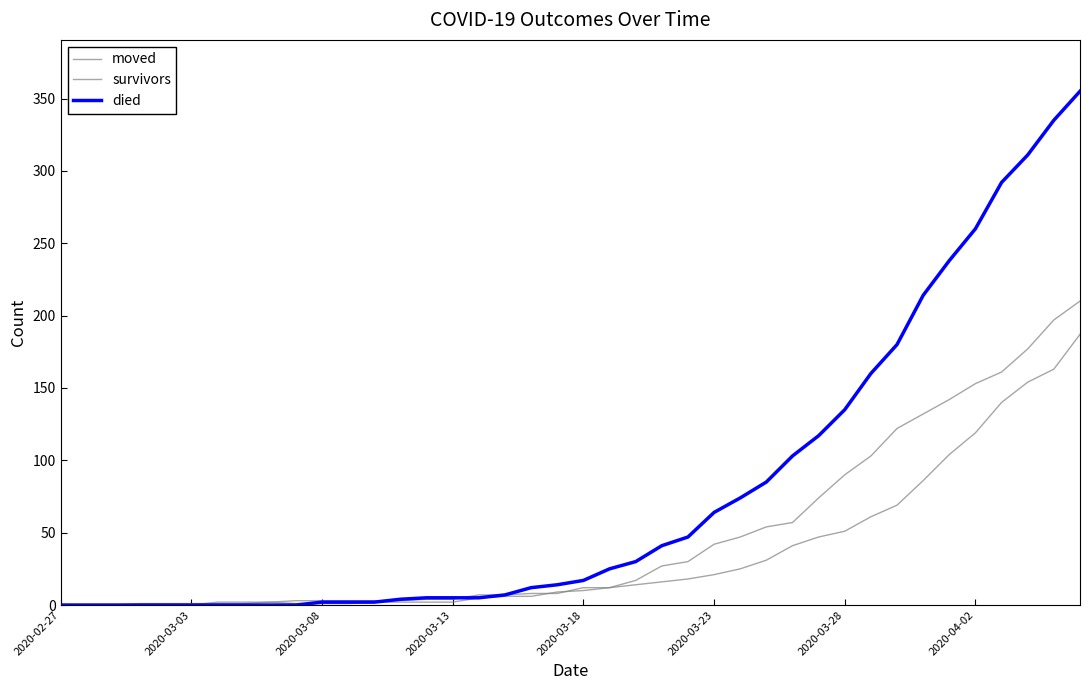

Does the chart have visible grid lines?

No